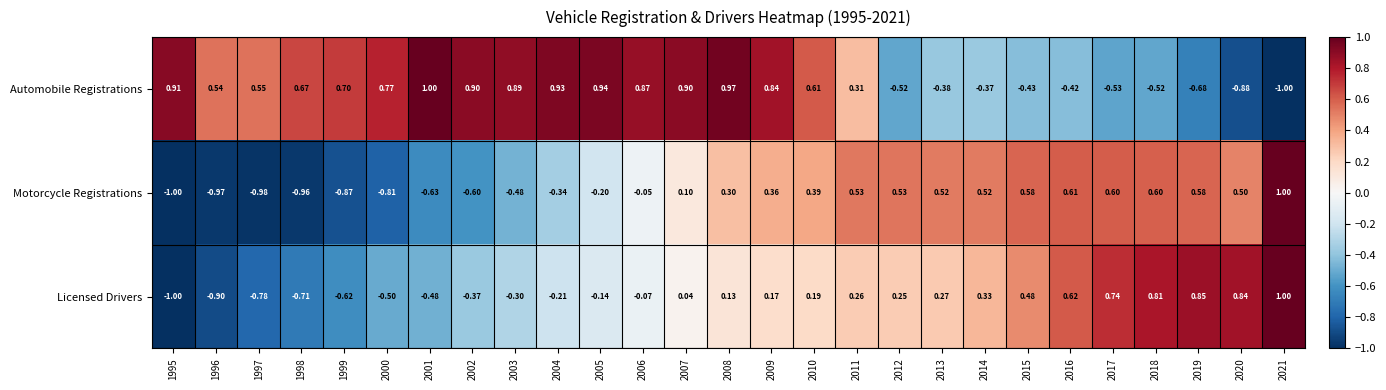

Which series changed the most between 2000 and 2014?

Motorcycle Registrations